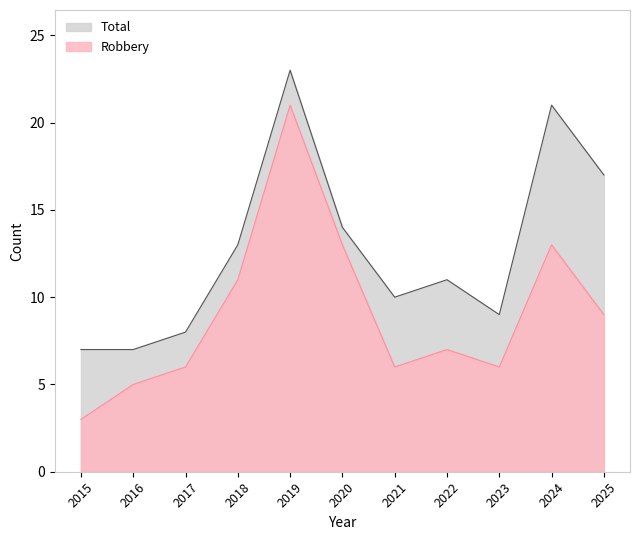

What is the sum of the Robbery values at 2023 and 2020?

19